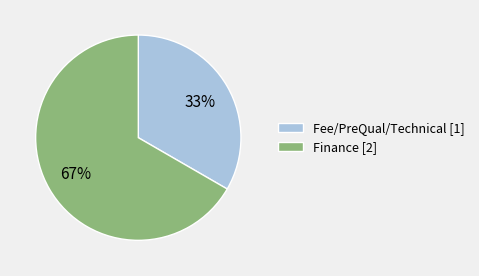

What percentage is the Finance slice, to the nearest percent?

67%